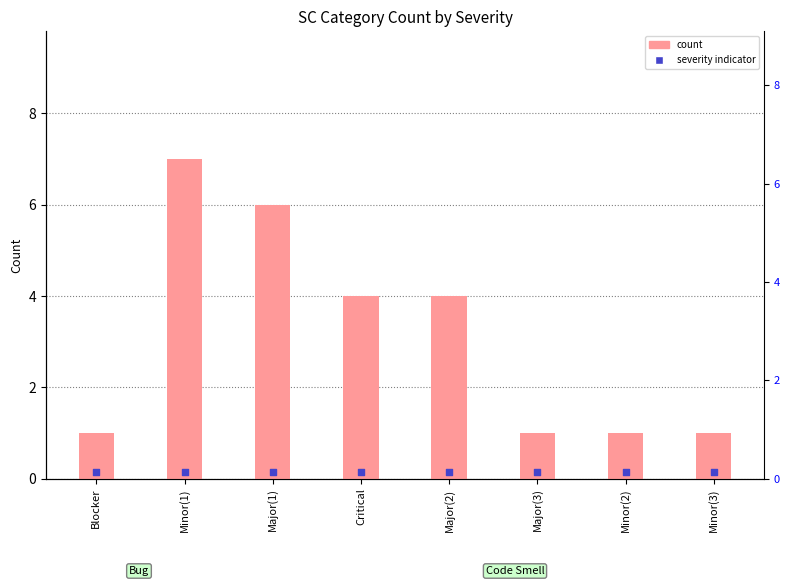

What is the total value across all series at Major(1)?

6.2